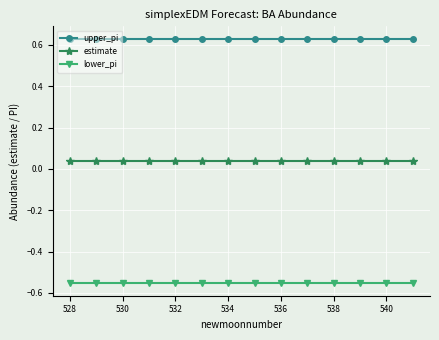

Which series has the largest total across all categories?

upper_pi